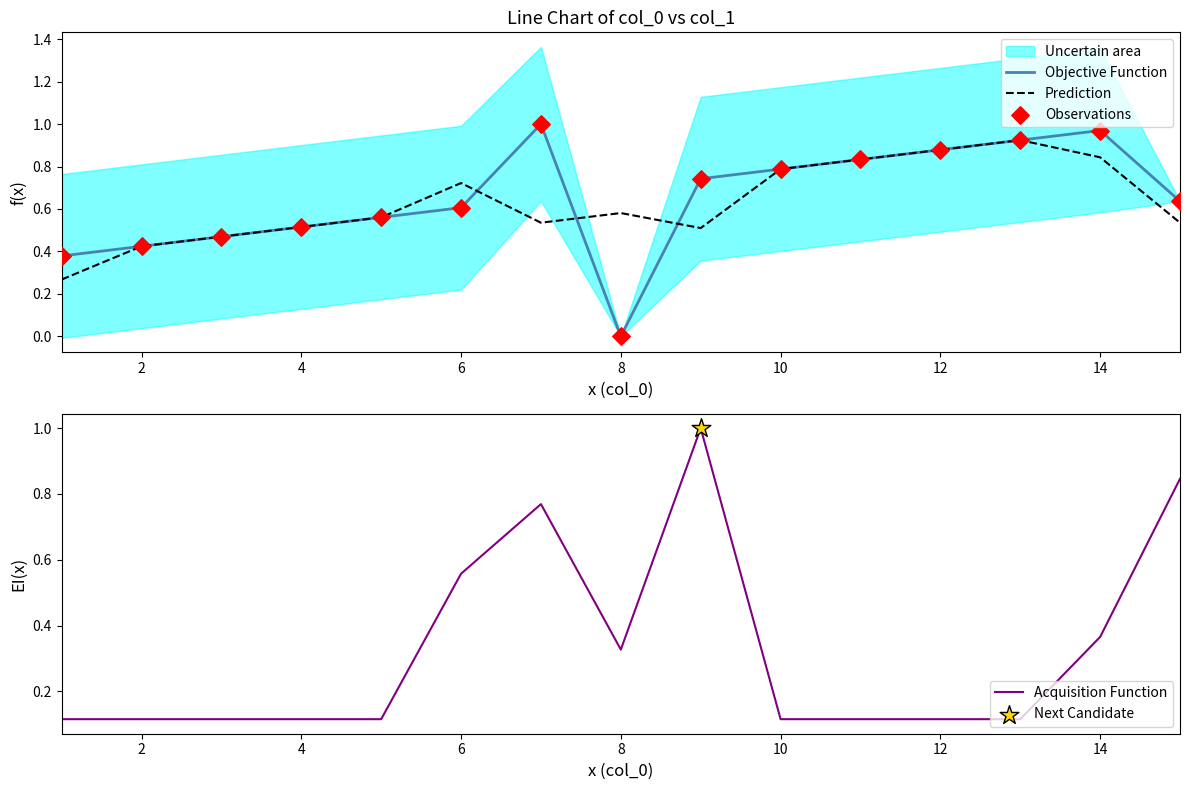

Which series contains the lowest Y value?

Objective Function